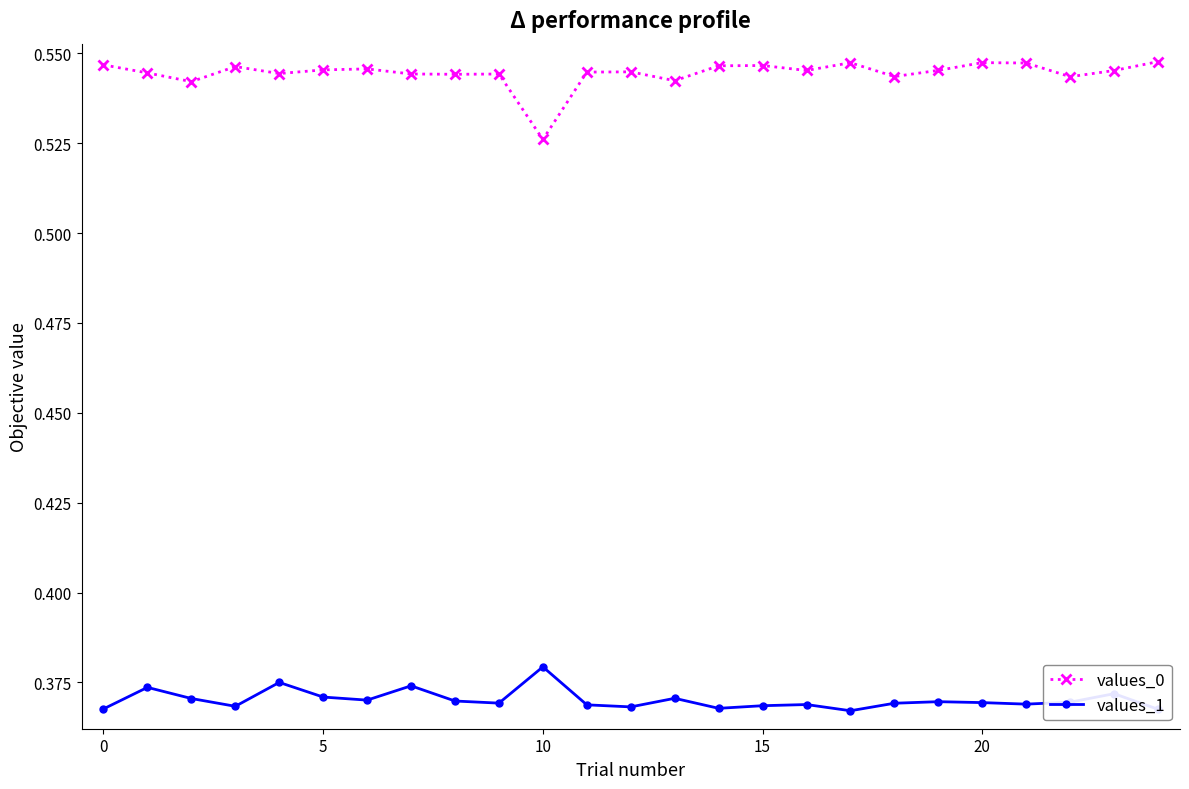

True or false: values_0 and values_1 cross at least once.

False